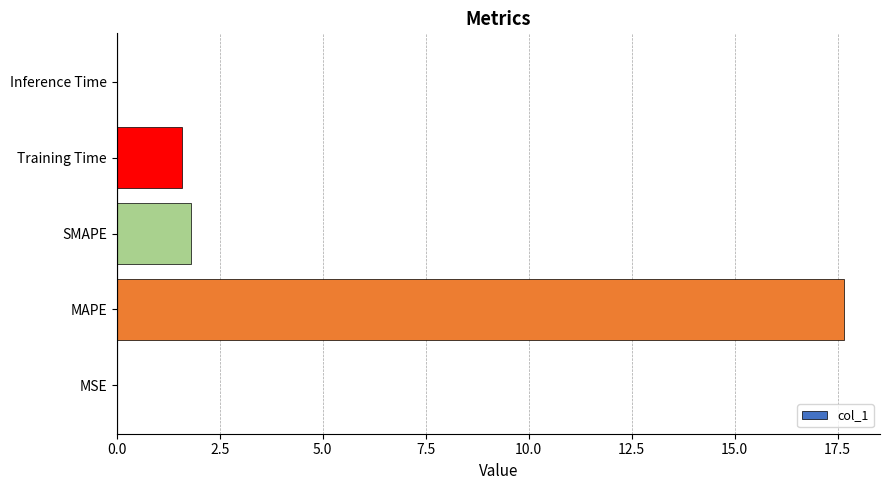

What is the sum of all values?

21.0